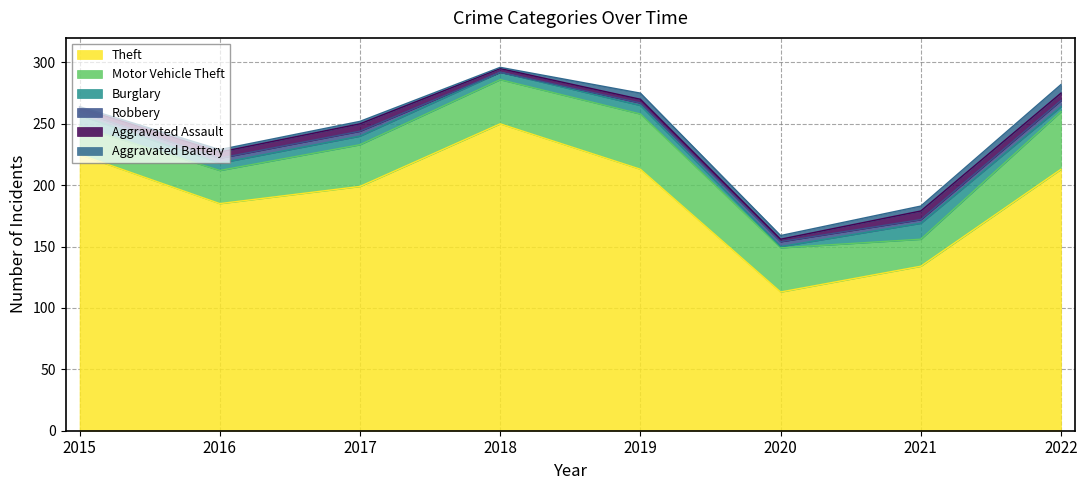

Does the chart display data point markers on the line(s)?

No